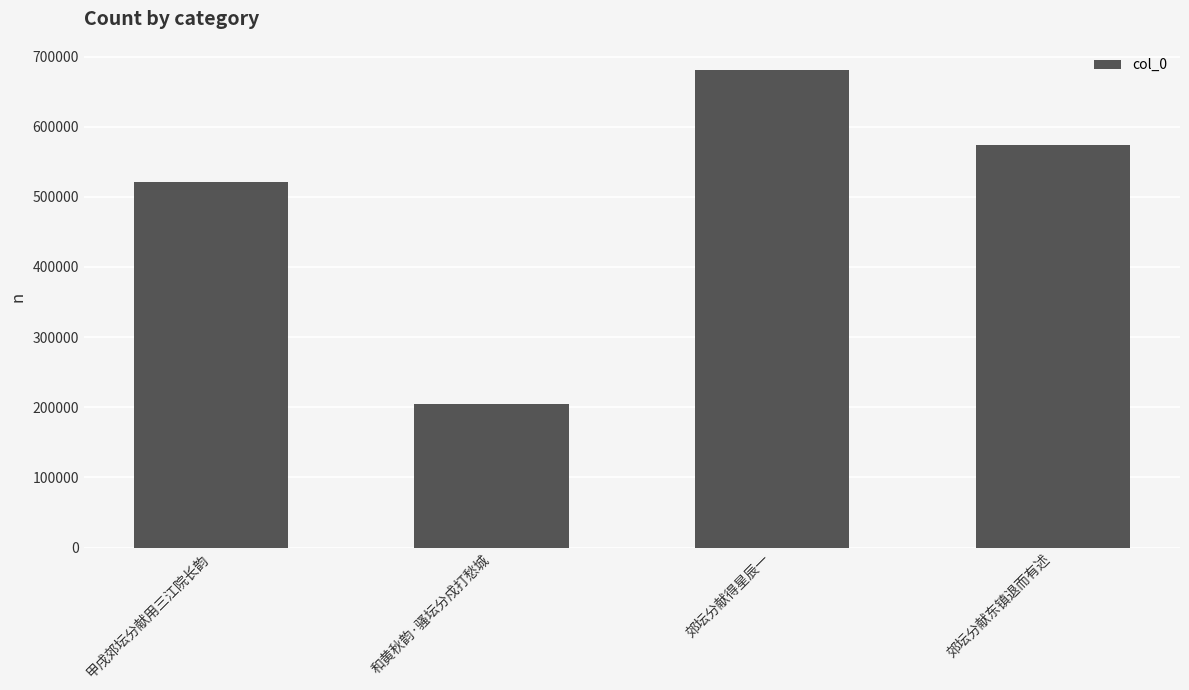

How many values are below 573832?

2